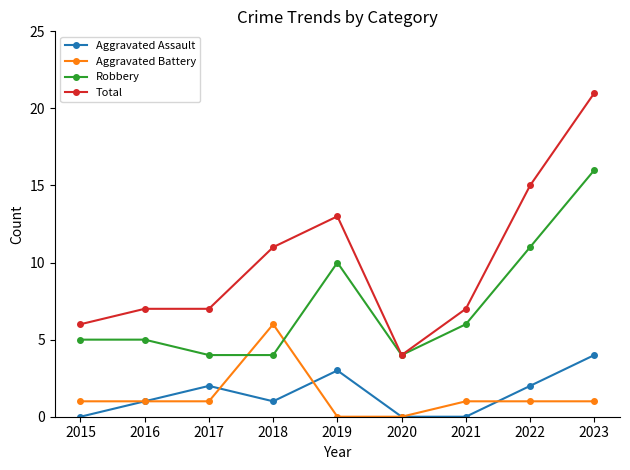

What is the highest value of the Total series?

21